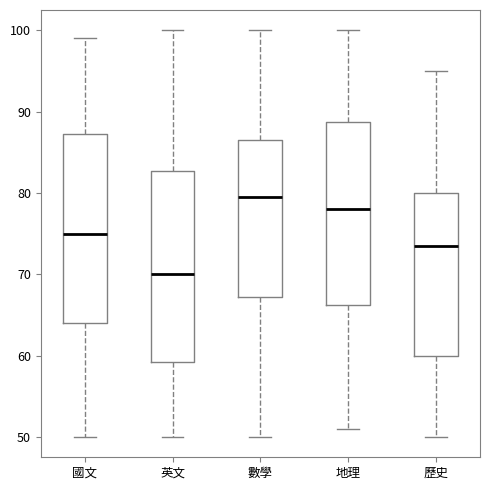

Which box has the highest median line?

數學